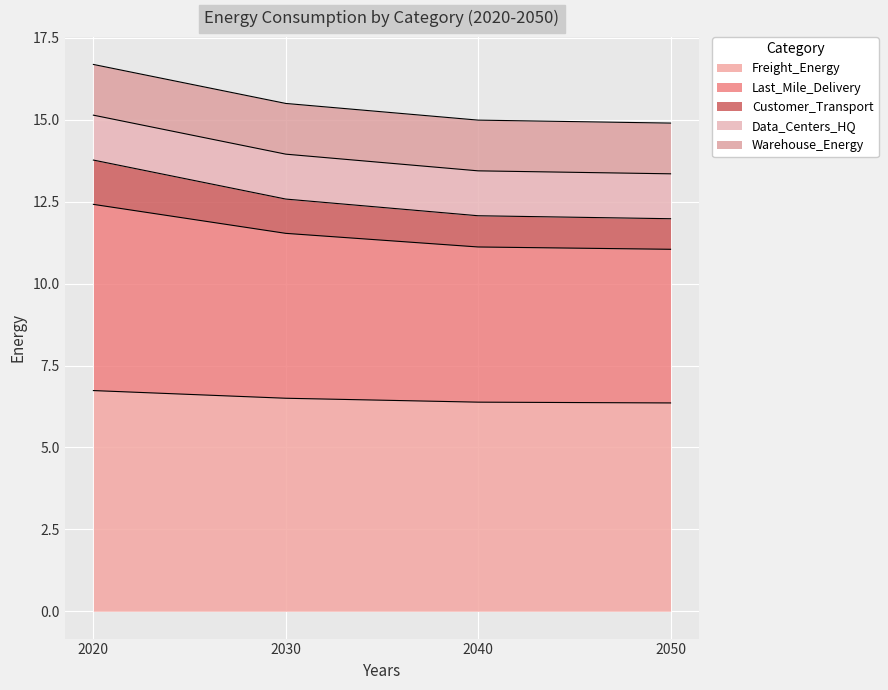

What value does the Freight_Energy series have at 2050?

6.4